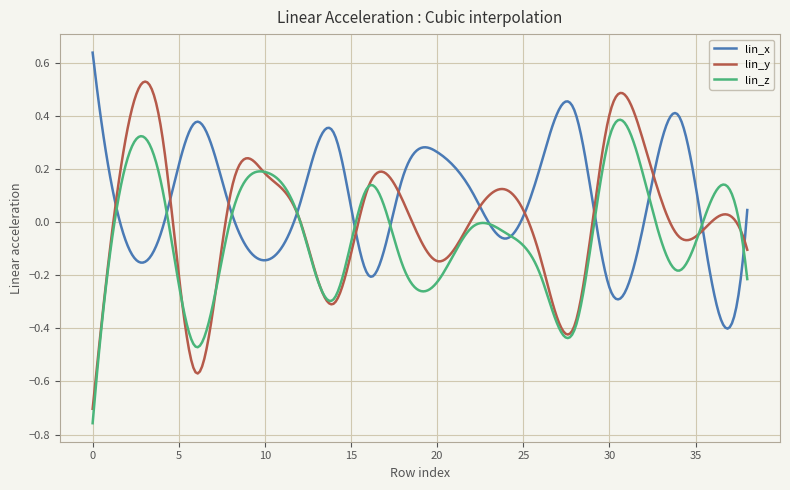

Which series has the widest spread of values?

lin_y